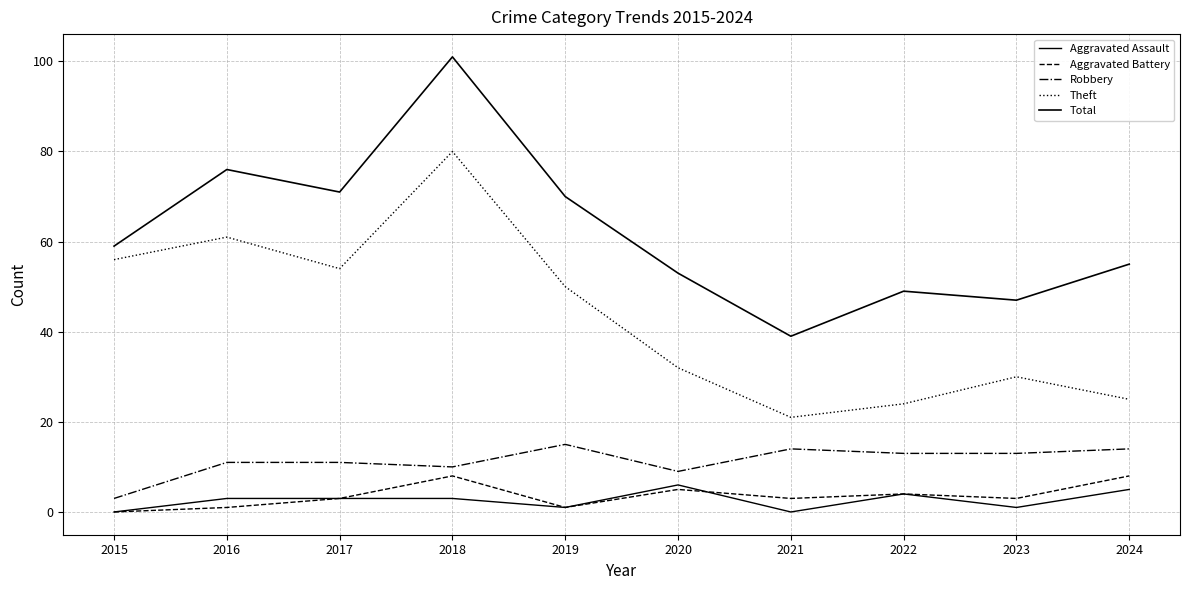

Is this an area chart (filled region under the line)?

No